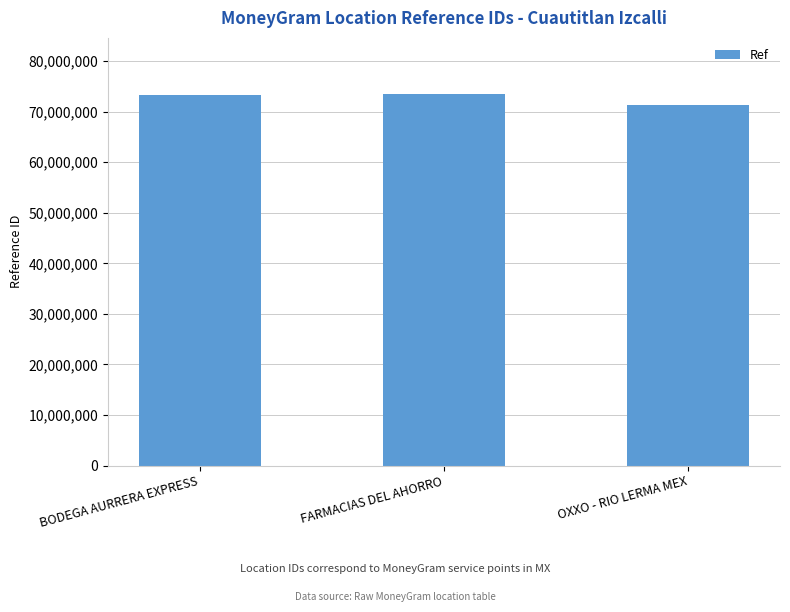

Are the bars horizontal?

No